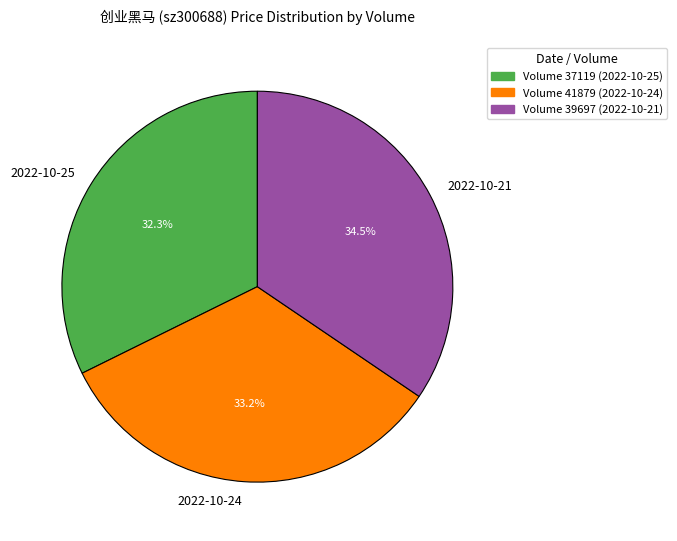

Is there any slice that represents more than half of the pie?

No